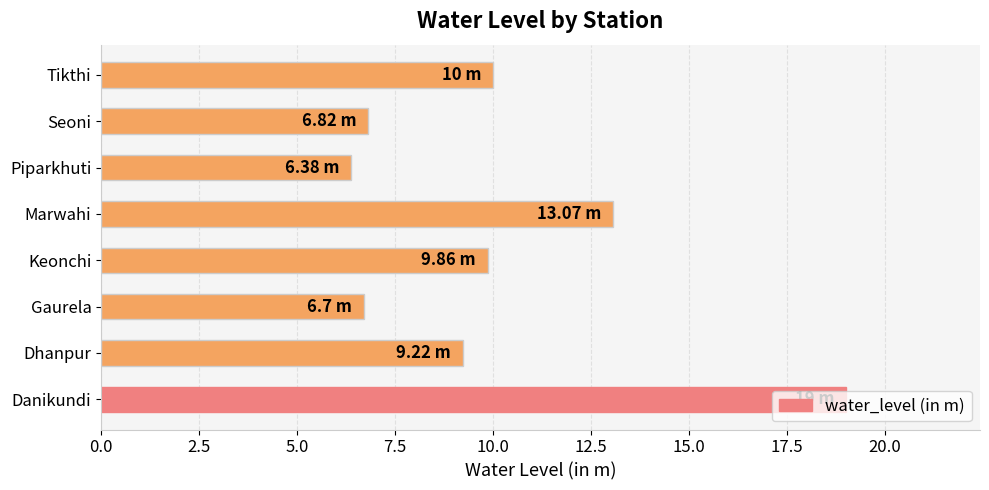

What is the difference between the values at Gaurela and Tikthi?

3.3